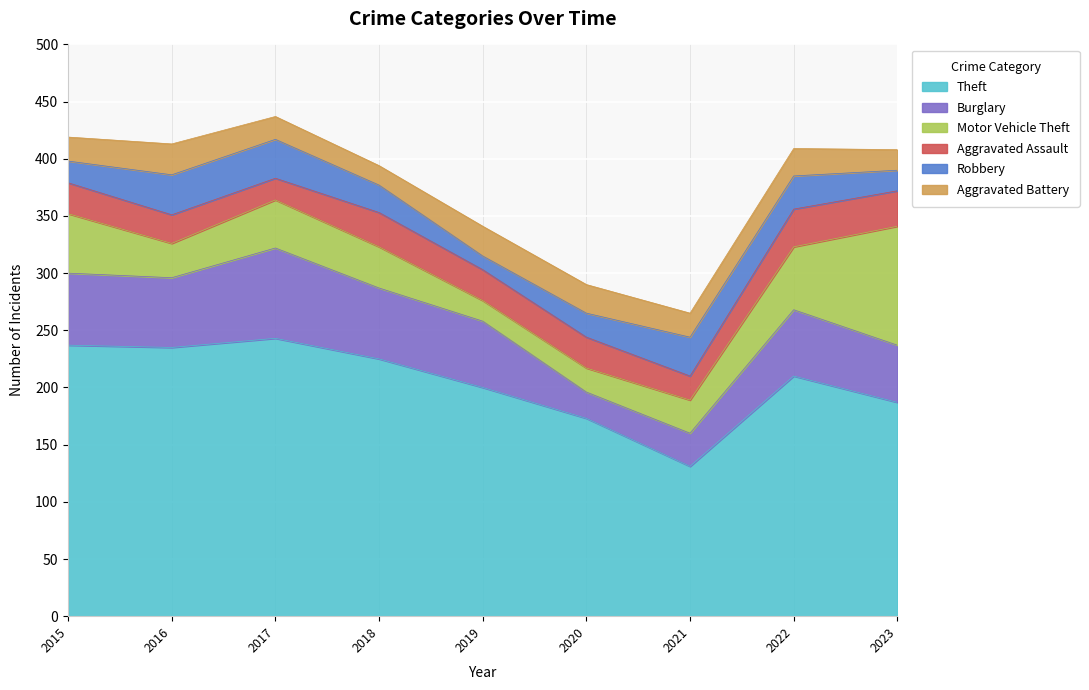

What is the difference between the maximum and minimum values in the Aggravated Assault series?

14